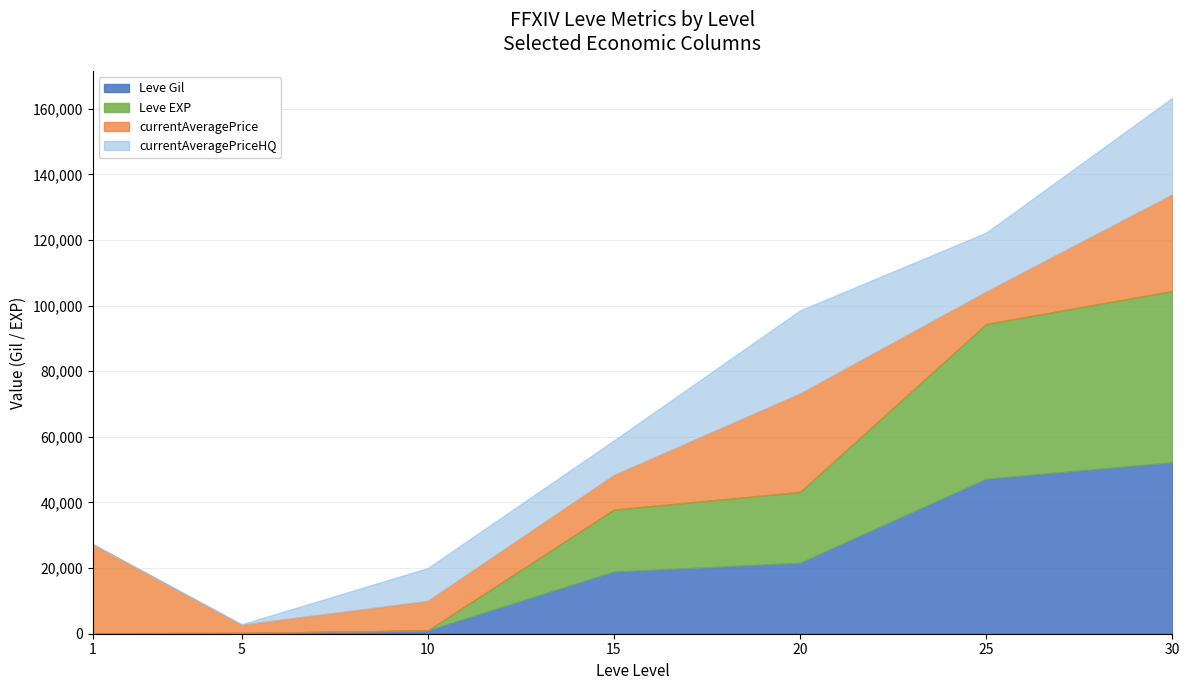

The value of Leve Gil at 15 is 18910.0. True or false?

True